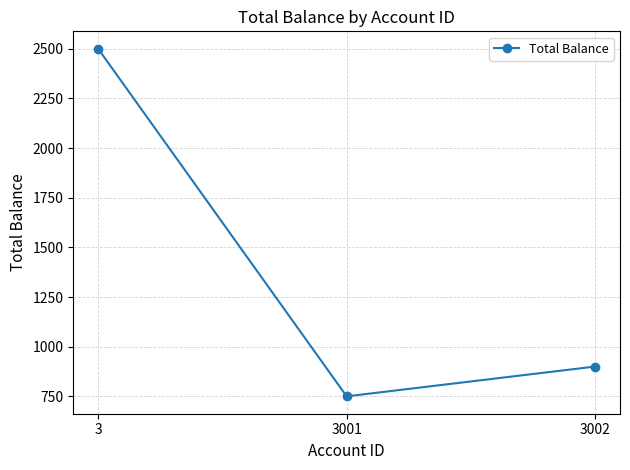

Reading left to right, extract all data points from this chart.

2500	750	900